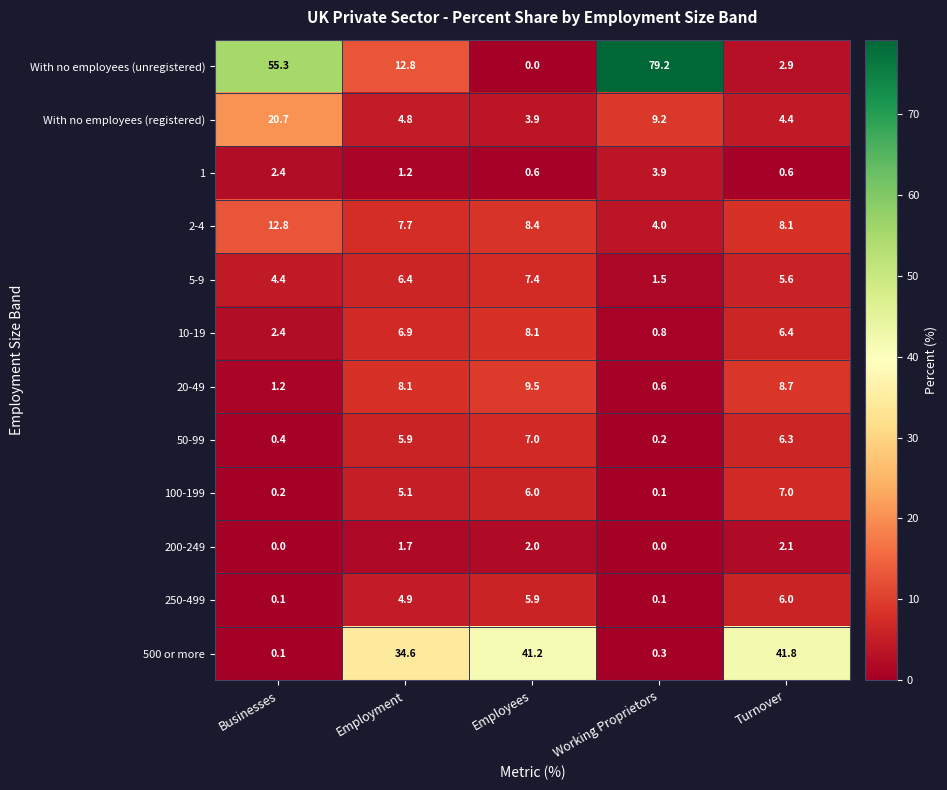

Count the number of categories in the chart.

5